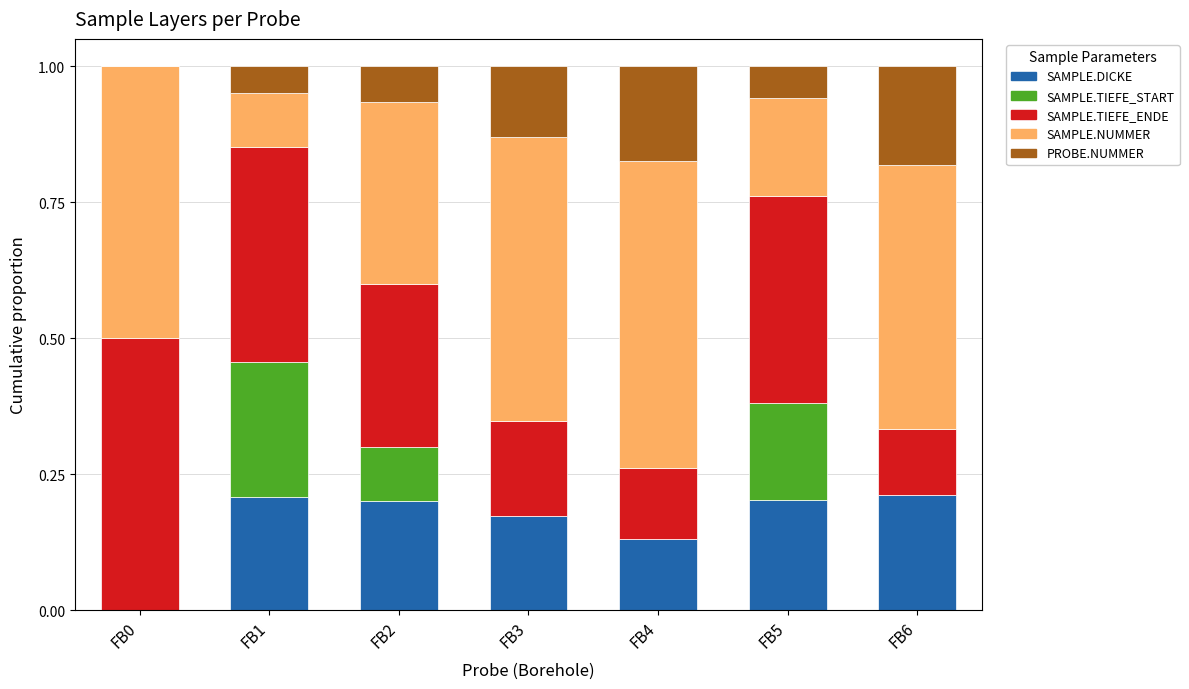

What is the total value across all series at FB2?

1.0